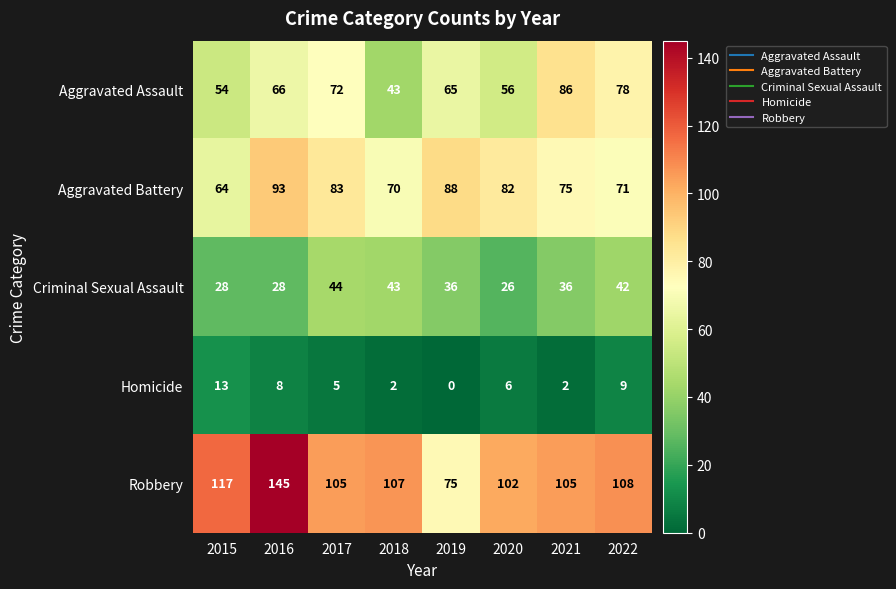

How many categories are shown in the chart?

8